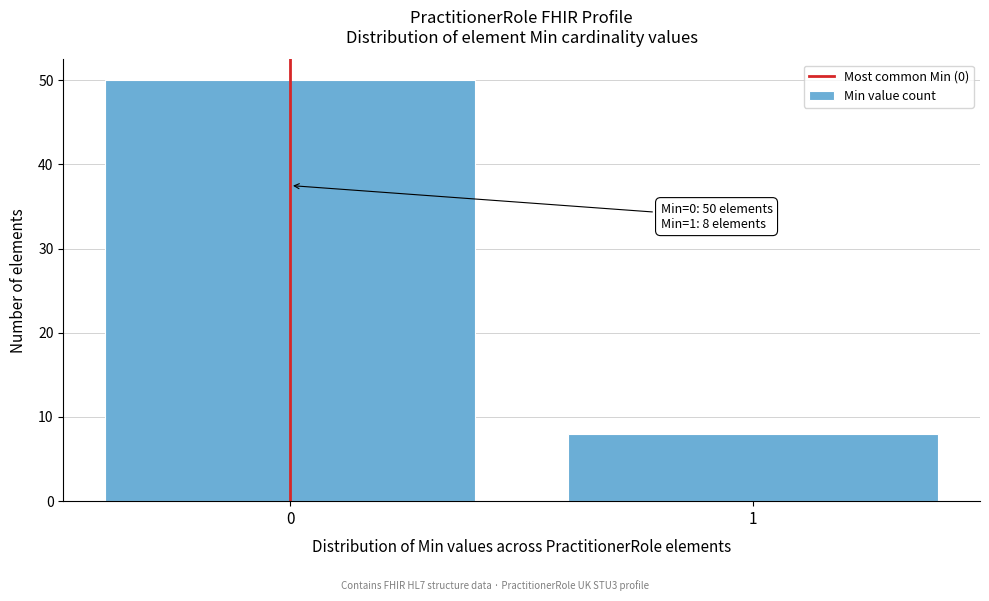

Reading right to left, extract all data points from this chart.

8	50